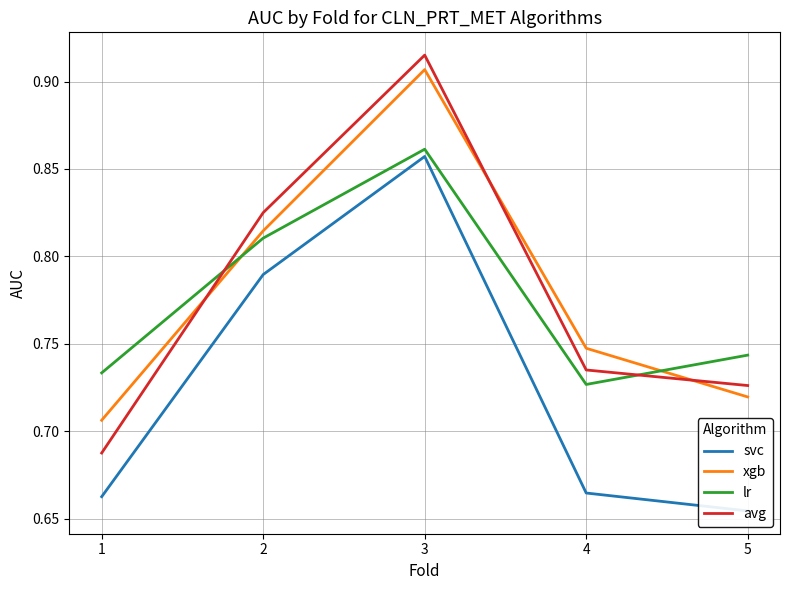

True or false: svc and lr intersect in this chart.

False